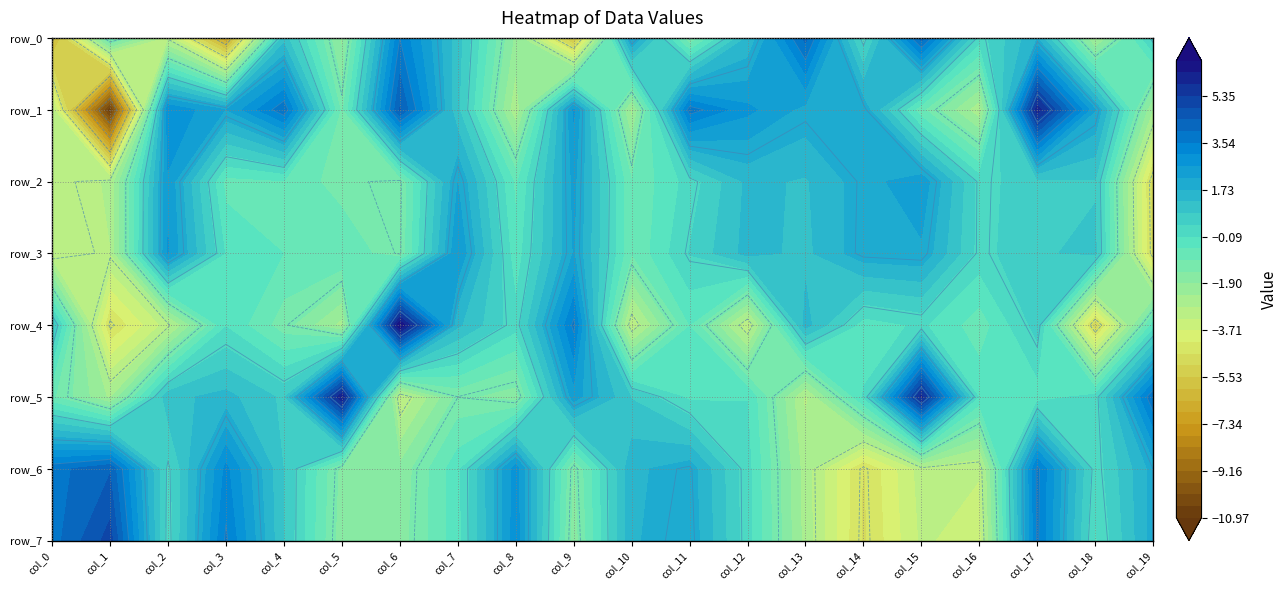

Reading left to right, list all the values displayed in this chart.

row_0: -6.3	-0.7	-3.1	-7.0	1.0	-2.0	3.5	1.0	-2.0	-5.8	2.3	-1.4	1.3	4.1	0.1	4.2	0.1	1.7	-2.5	0.5
row_1: -3.1	-11.0	3.0	2.2	3.8	-1.1	4.5	0.9	-2.7	2.7	-2.5	3.7	2.8	2.0	2.0	-0.9	-2.7	6.1	2.2	-2.4
row_2: -3.0	-2.8	2.6	-0.7	-0.6	-1.2	-1.4	2.2	-0.7	2.3	-1.0	0.1	1.4	1.2	2.0	2.5	0.2	0.7	0.8	-4.9
row_3: -3.3	-2.8	2.7	-0.2	-0.5	-0.6	-1.4	2.6	-0.4	2.2	-1.0	0.4	1.4	1.2	2.0	2.1	0.2	0.8	0.9	-4.8
row_4: 0.8	-4.7	-3.1	-0.1	-1.3	-2.5	6.7	1.4	0.1	3.6	-3.3	-0.5	-3.3	1.5	-0.3	-0.0	-0.8	0.6	-5.1	-0.4
row_5: -0.9	-2.5	1.1	1.4	0.7	6.2	-3.3	-1.3	-1.7	2.4	0.8	-0.2	-0.1	-2.9	-0.0	5.9	-0.2	-0.3	0.1	3.9
row_6: 3.8	4.4	0.2	3.2	0.8	-1.6	-1.8	-0.2	2.9	-1.5	1.6	2.0	0.1	-2.6	-4.7	-3.1	-3.2	3.6	0.1	1.9
row_7: 3.8	5.1	0.1	3.6	0.8	-1.7	-1.7	-0.3	2.9	-1.7	1.7	2.1	0.1	-2.5	-4.7	-3.2	-3.5	3.6	-0.2	1.9